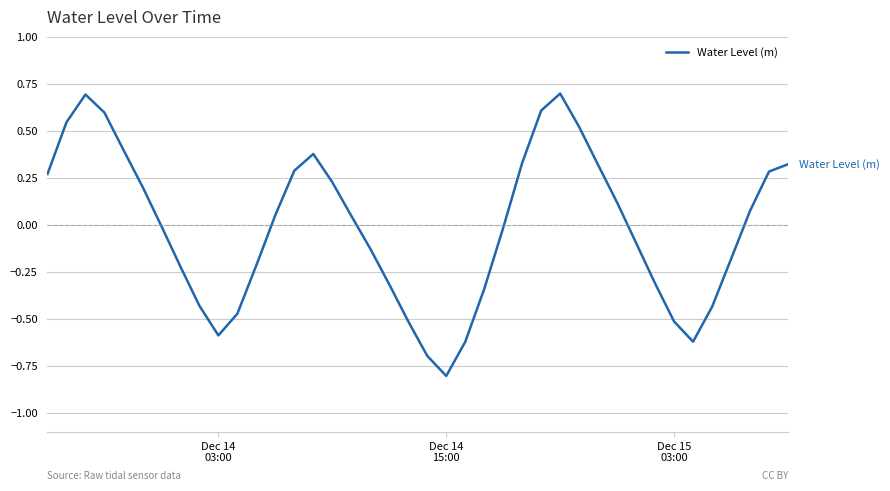

What is the minimum value shown in the chart?

-0.8